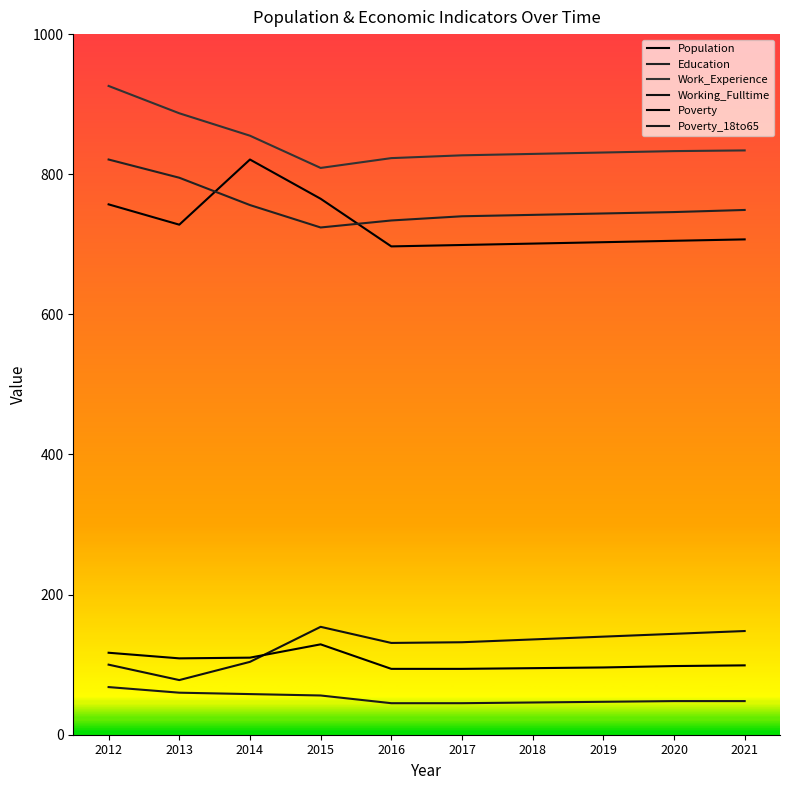

True or false: Work_Experience has a value of 887 at 2013.

True